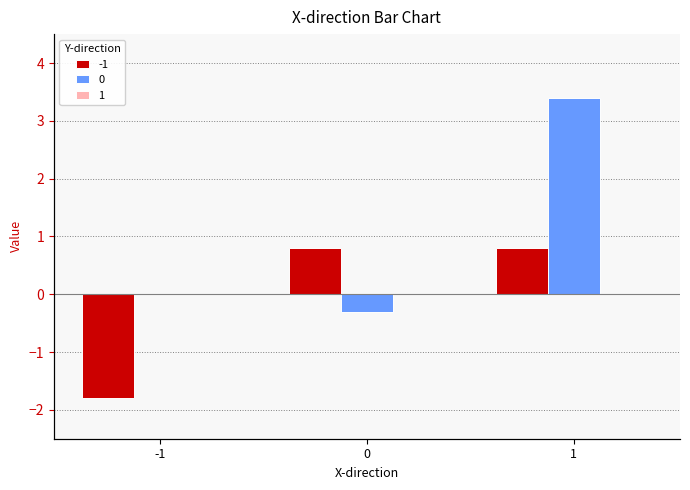

Which has a higher value, 1 or -1?

1